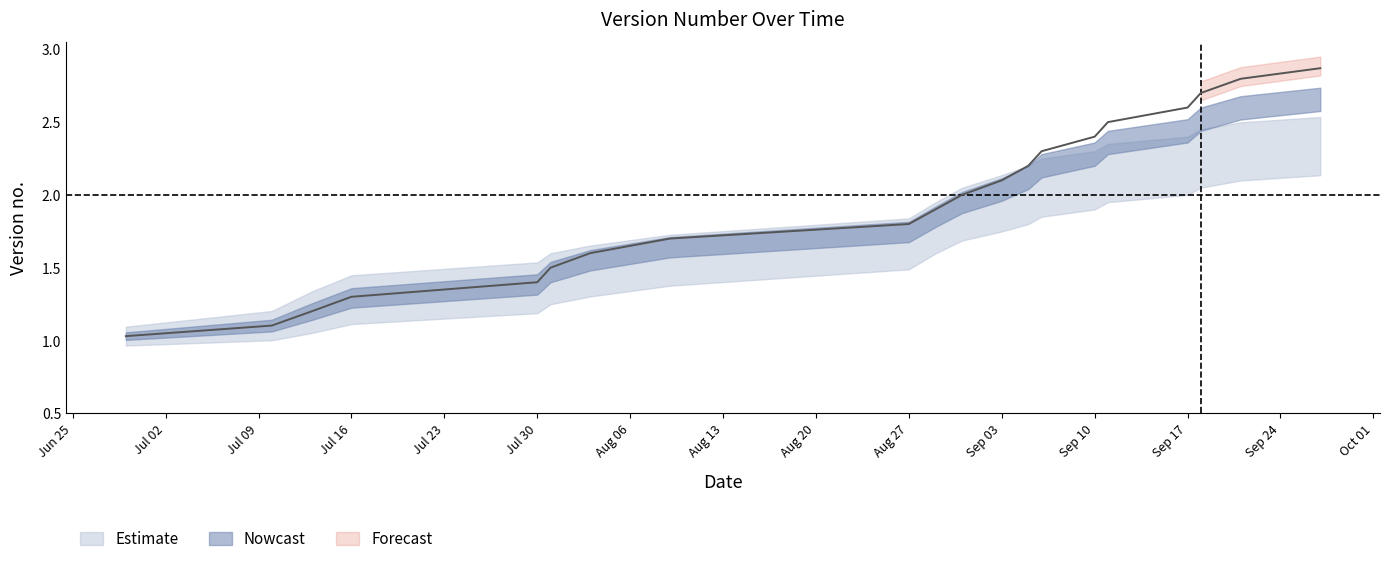

What is the sum of the upper_bound values at 2018-07-13 and 2018-09-21?

3.9